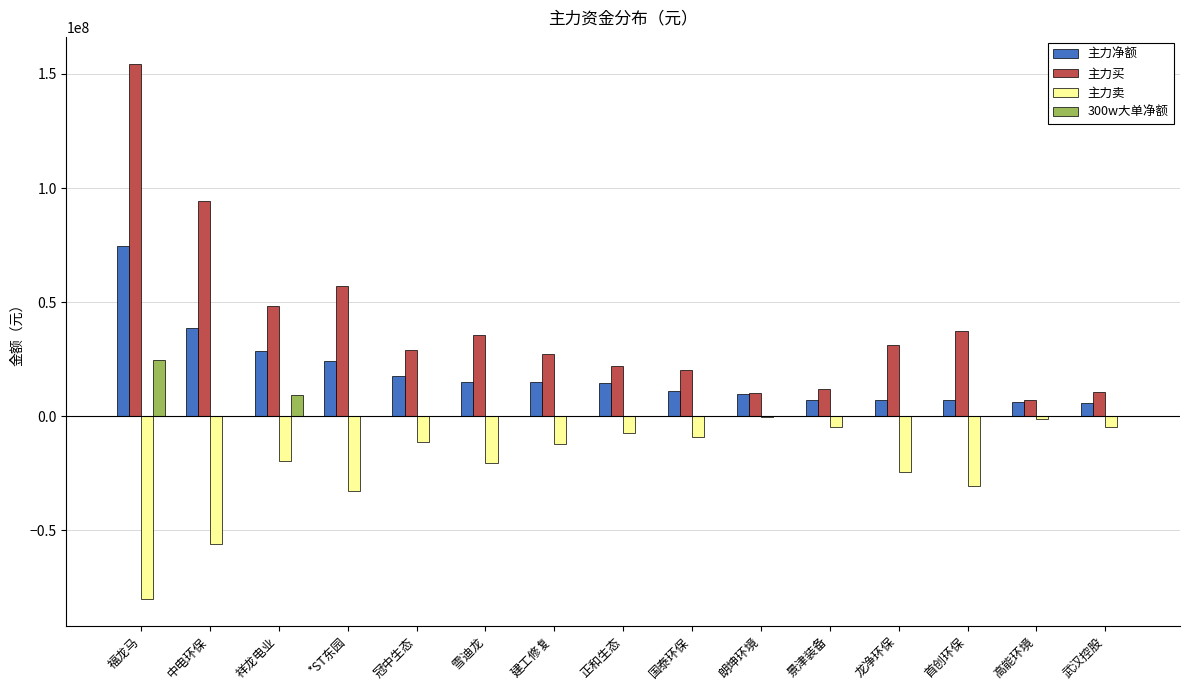

The value of 300w大单净额 at 武汉控股 is 0. True or false?

True